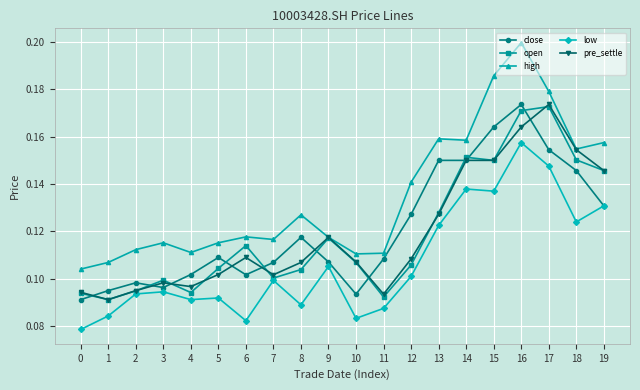

Is the value of close at 18 greater than the value of open at 7?

Yes